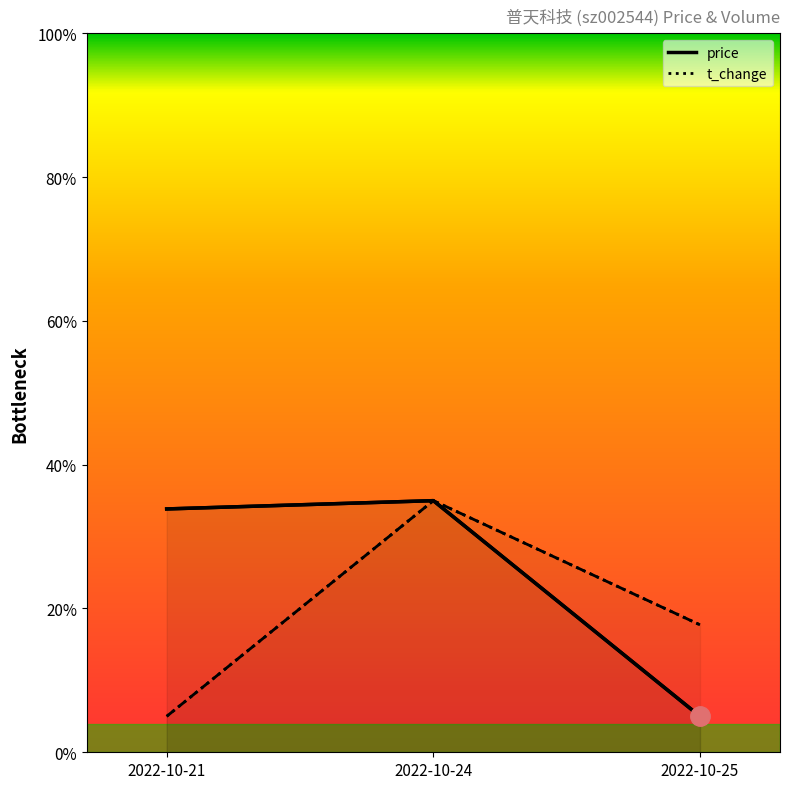

List the labels in order of price value, smallest first.

2022-10-25, 2022-10-21, 2022-10-24